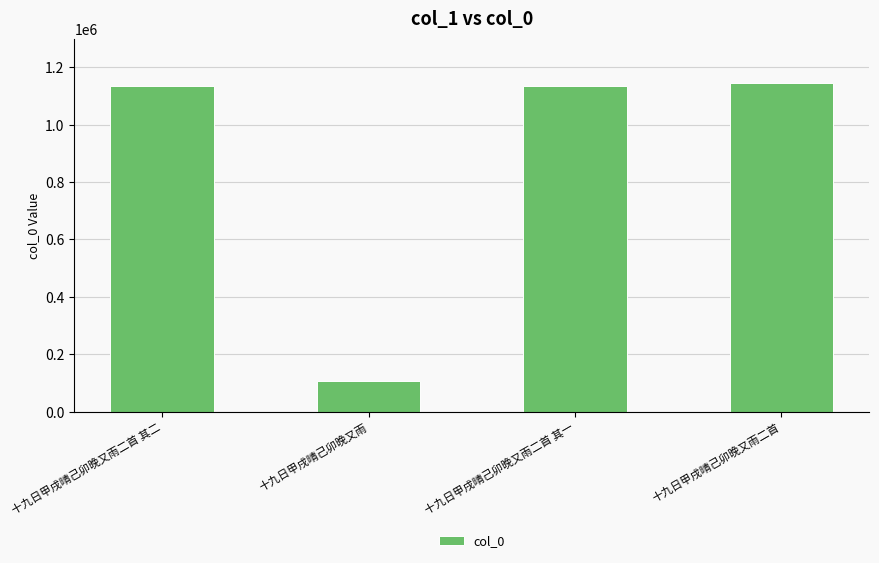

What is the value of the 1st bar from the left?

1134434